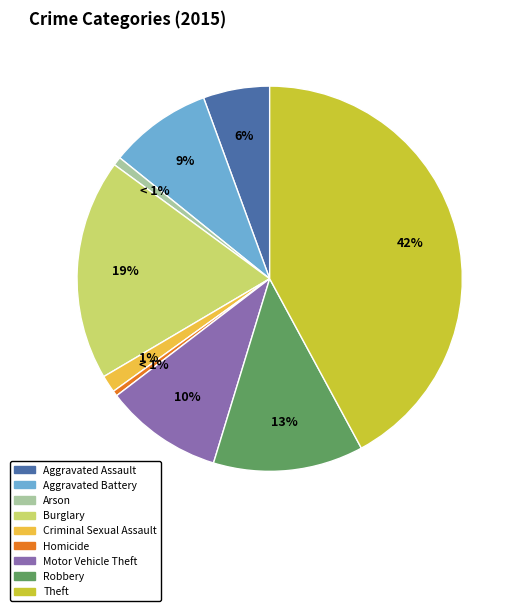

What percentage is the Arson slice, to the nearest percent?

1%